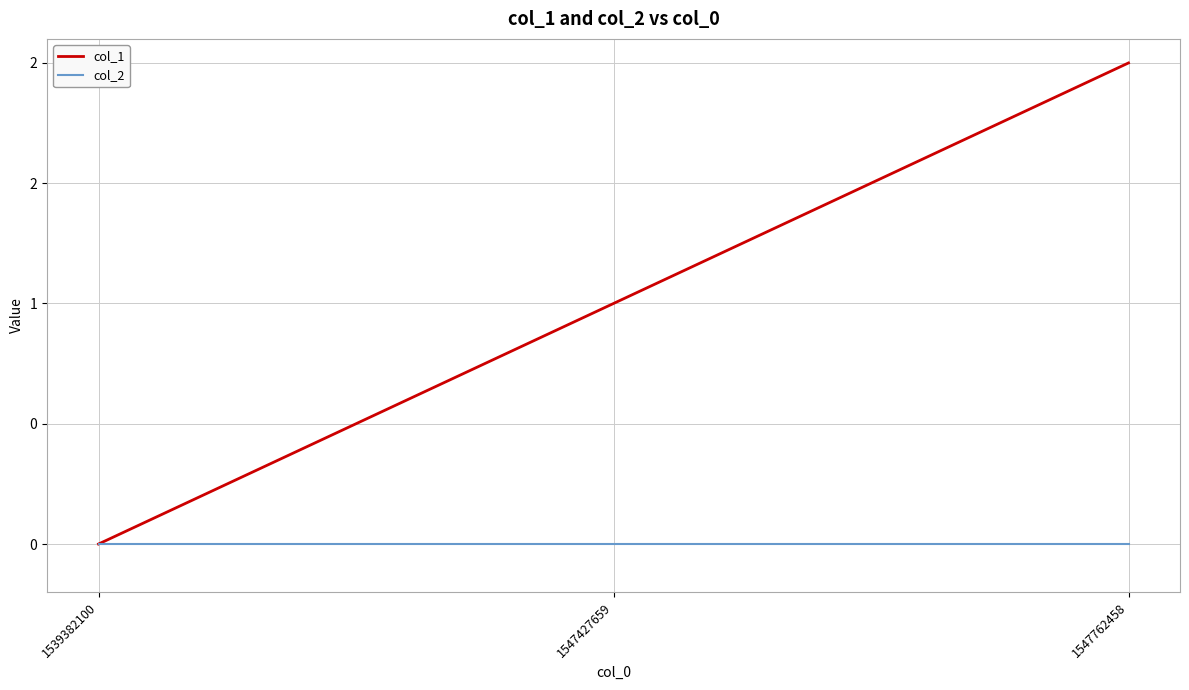

Which series has the largest total across all categories?

col_1